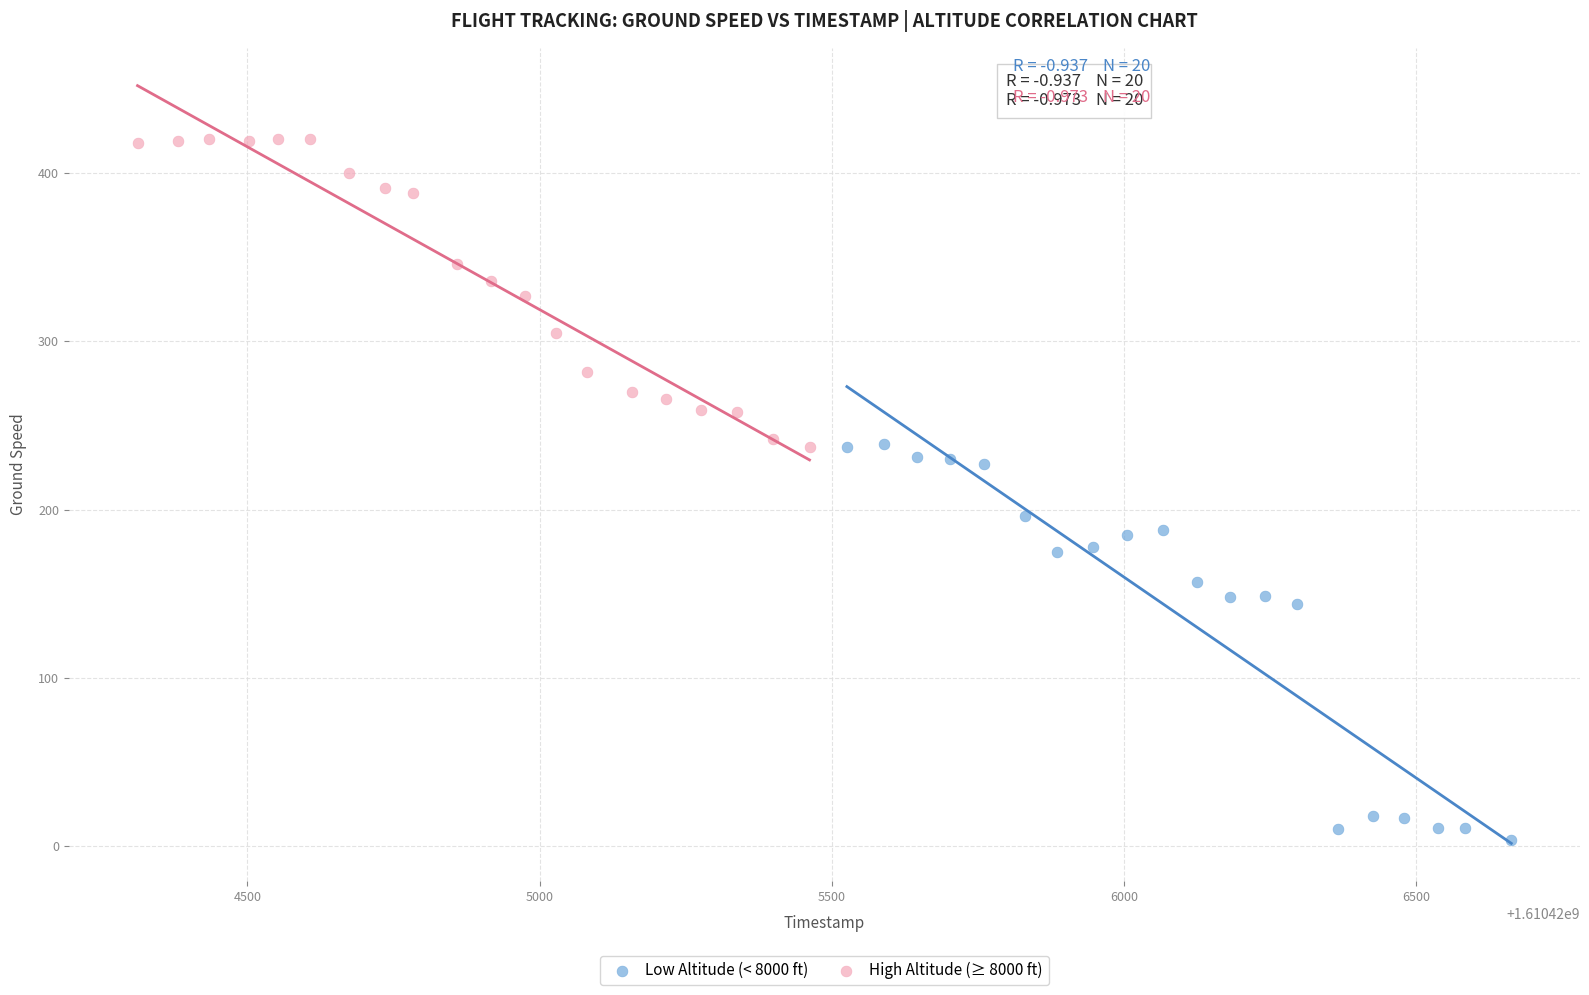

Which series reaches the minimum Y coordinate?

Low Altitude (< 8000 ft)